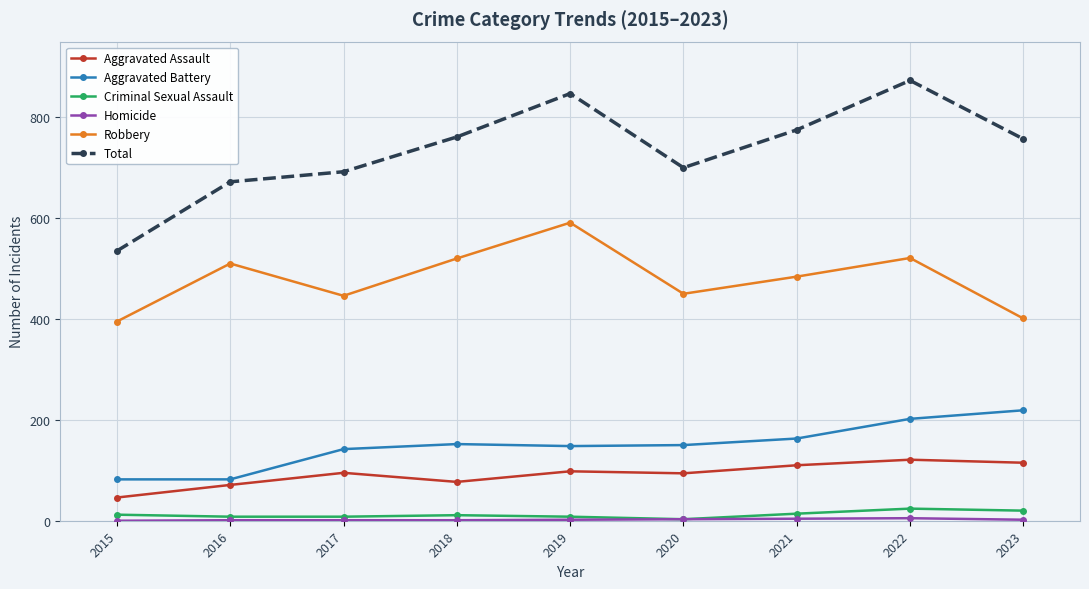

True or false: Robbery has a value of 591 at 2019.

True